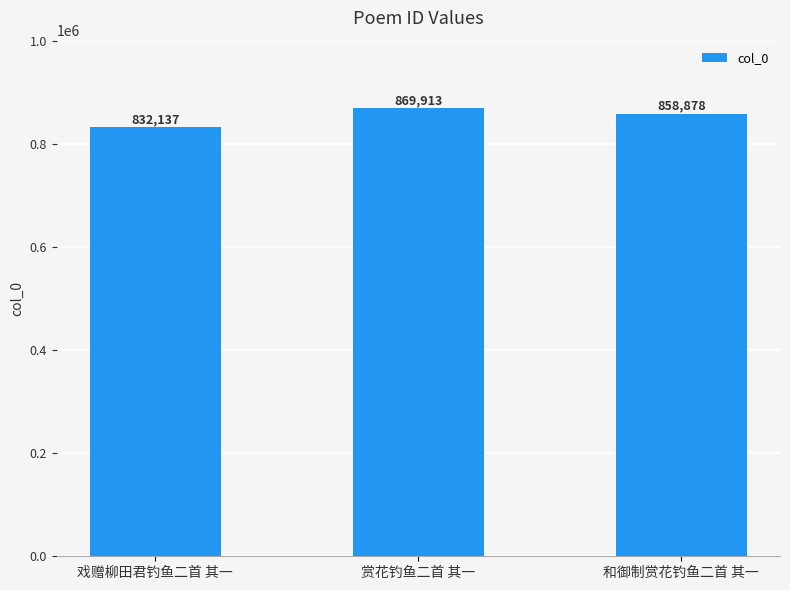

Rank the categories by value from lowest to highest.

戏赠柳田君钓鱼二首 其一, 和御制赏花钓鱼二首 其一, 赏花钓鱼二首 其一